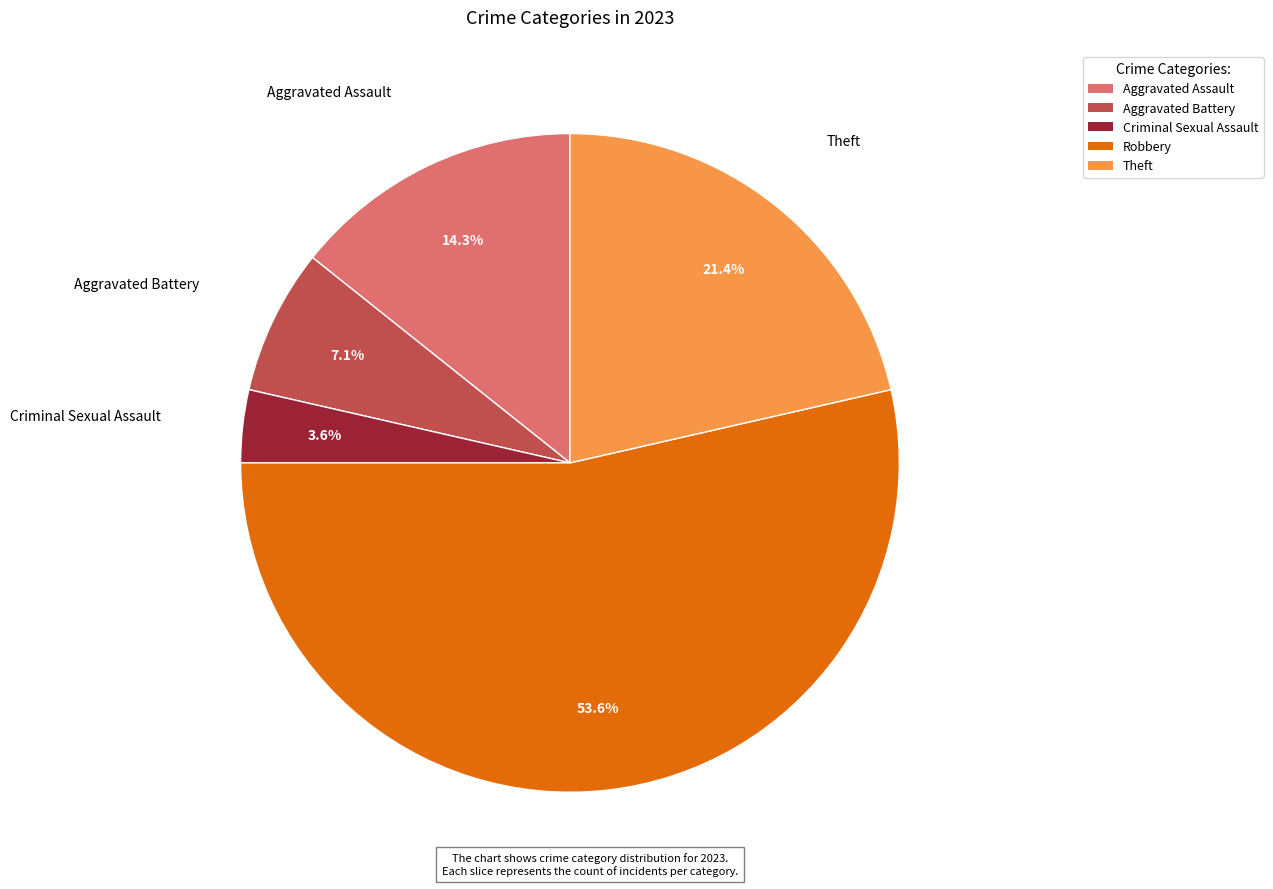

Combined, do Criminal Sexual Assault and Theft account for over 50%?

No